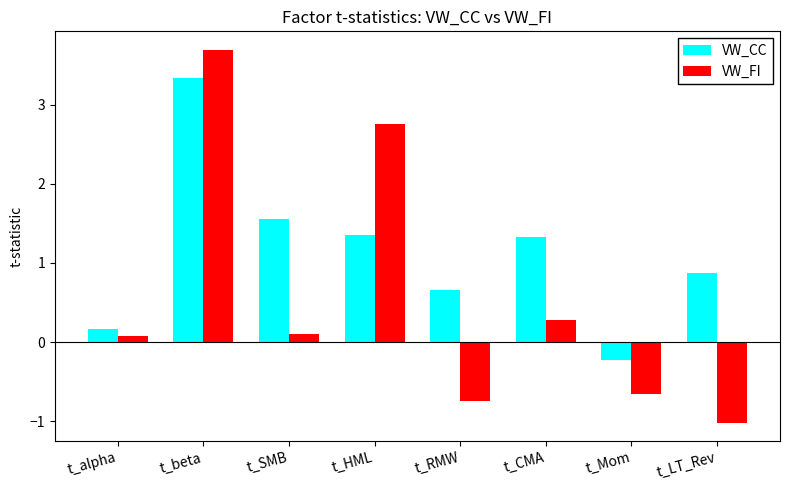

How many values in VW_CC are below zero?

1